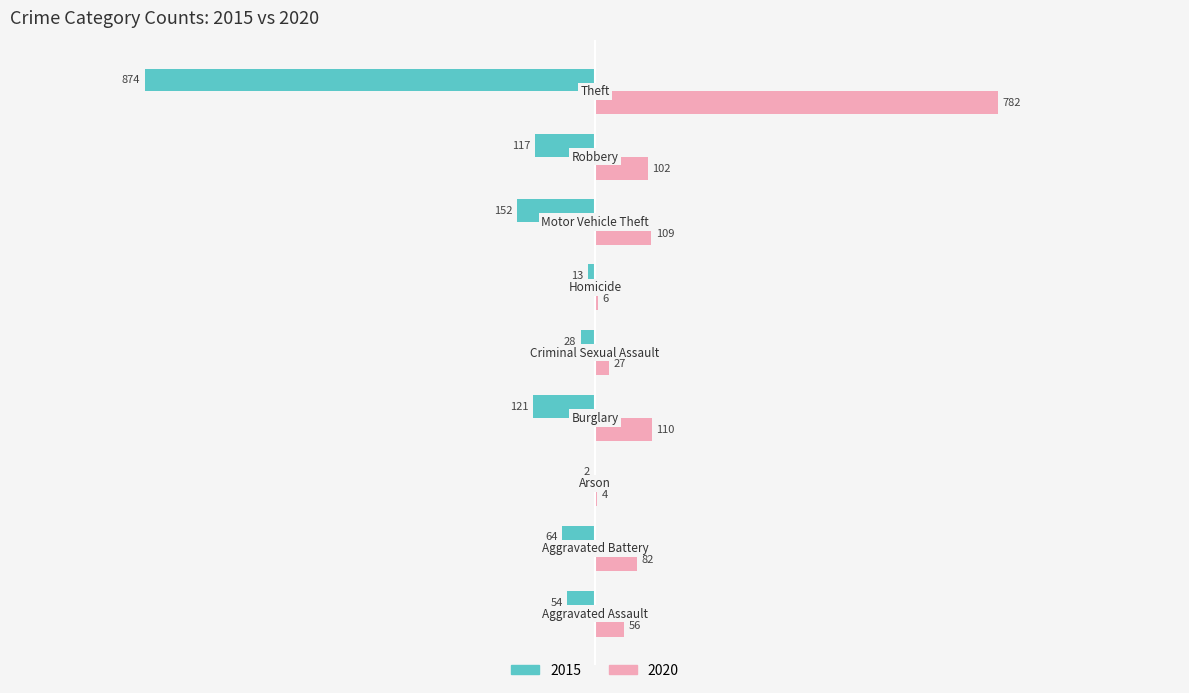

What is the sum of all 2020 values?

1278